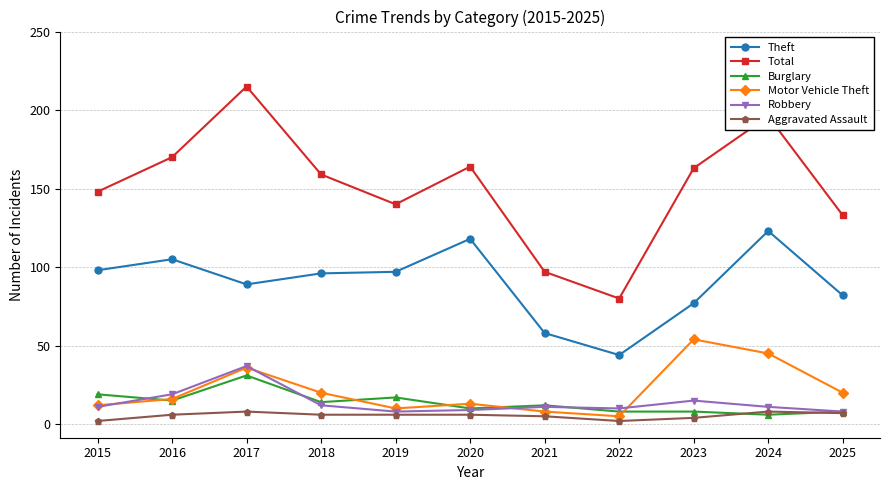

Does the chart have visible grid lines?

Yes